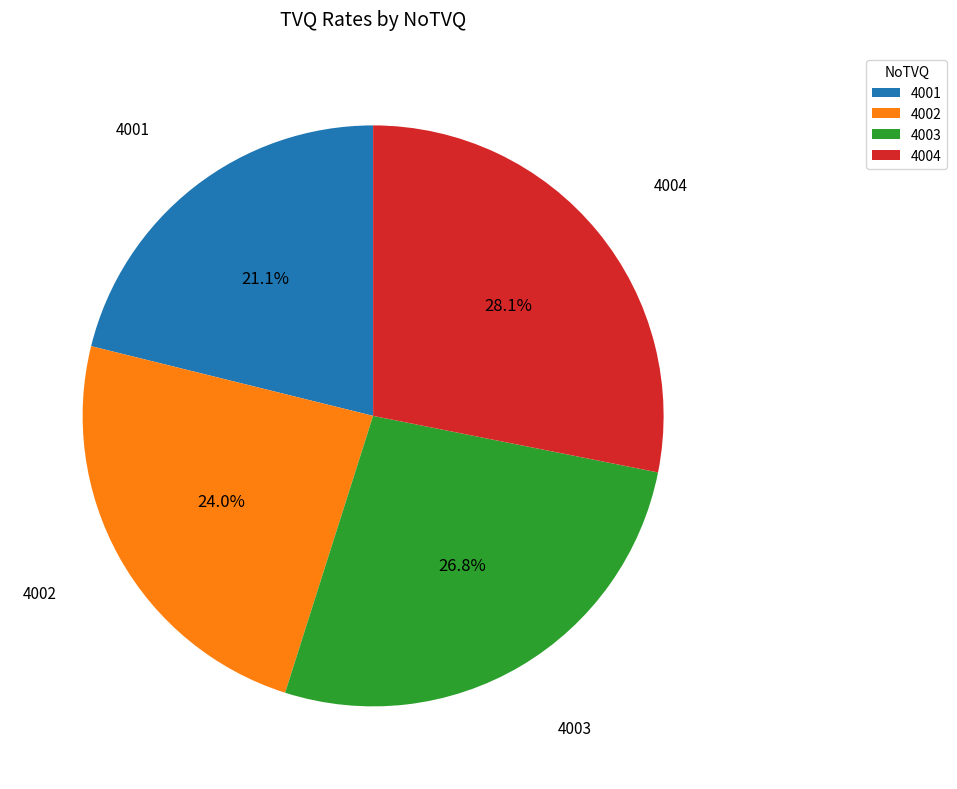

Does 4002 account for over 50% of the chart?

No